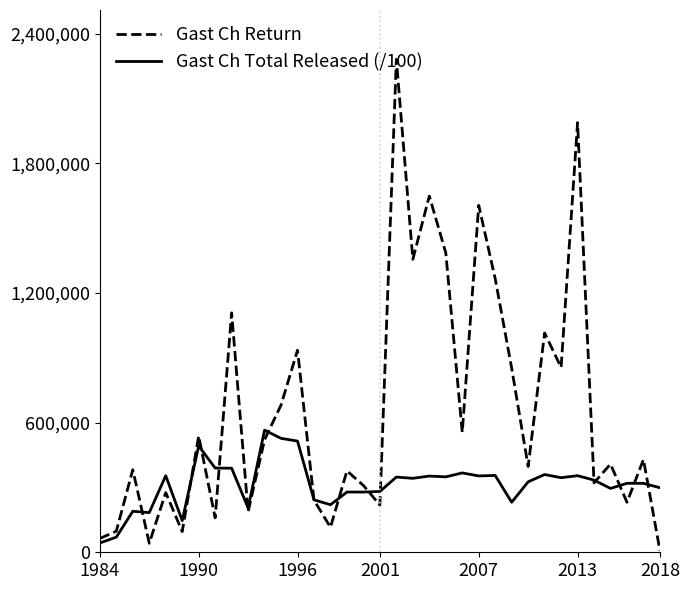

What is the maximum value shown in the chart?

2280966.5